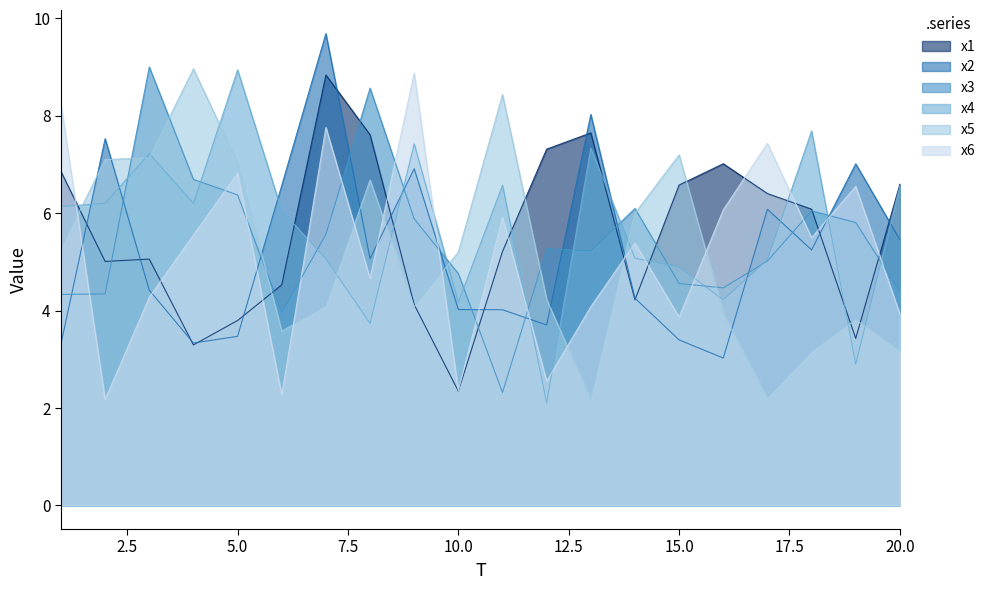

The value of x6 at 6 is 2.3. True or false?

True